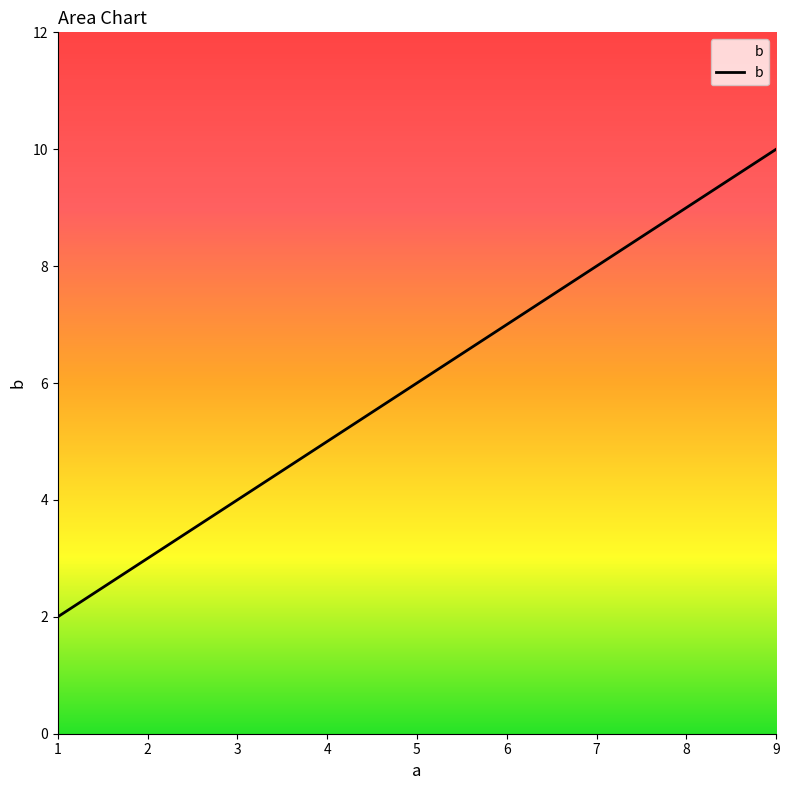

True or false: the data shows 2 at 1.

True